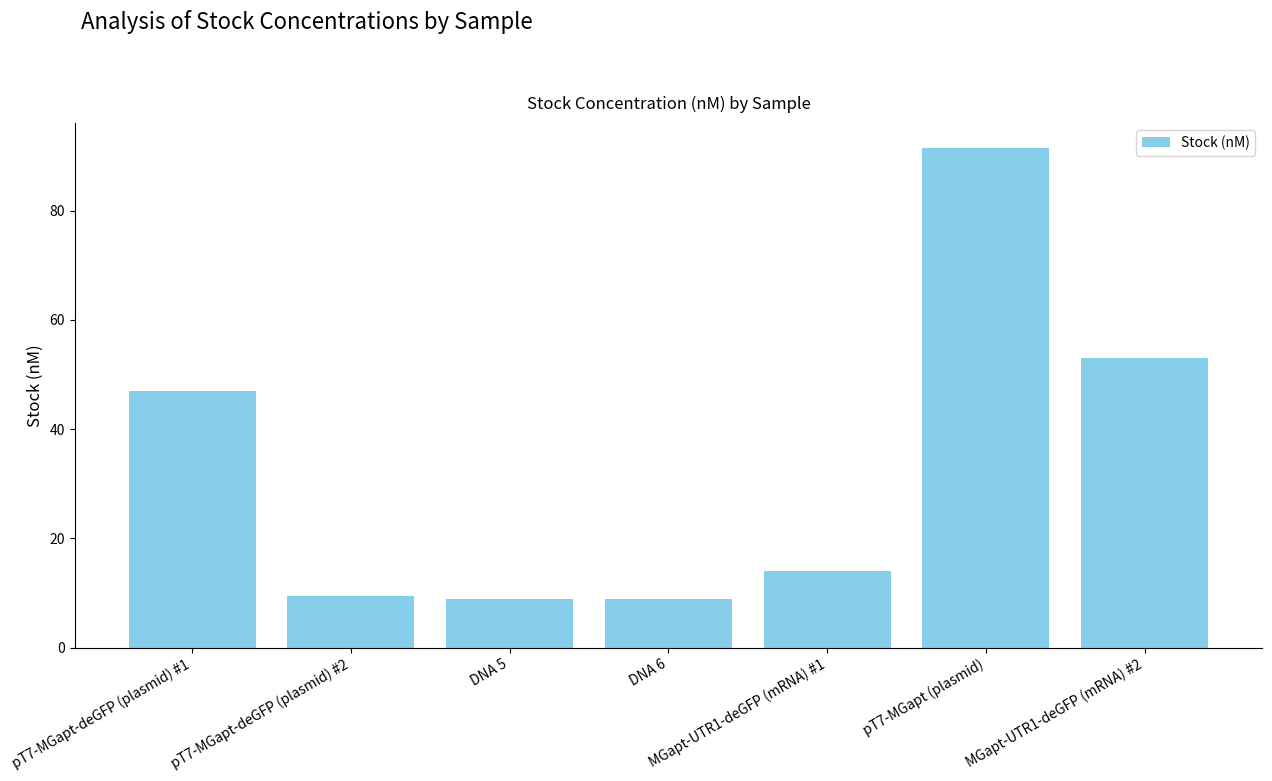

Between MGapt-UTR1-deGFP (mRNA) #1 and pT7-MGapt (plasmid), which is larger?

pT7-MGapt (plasmid)